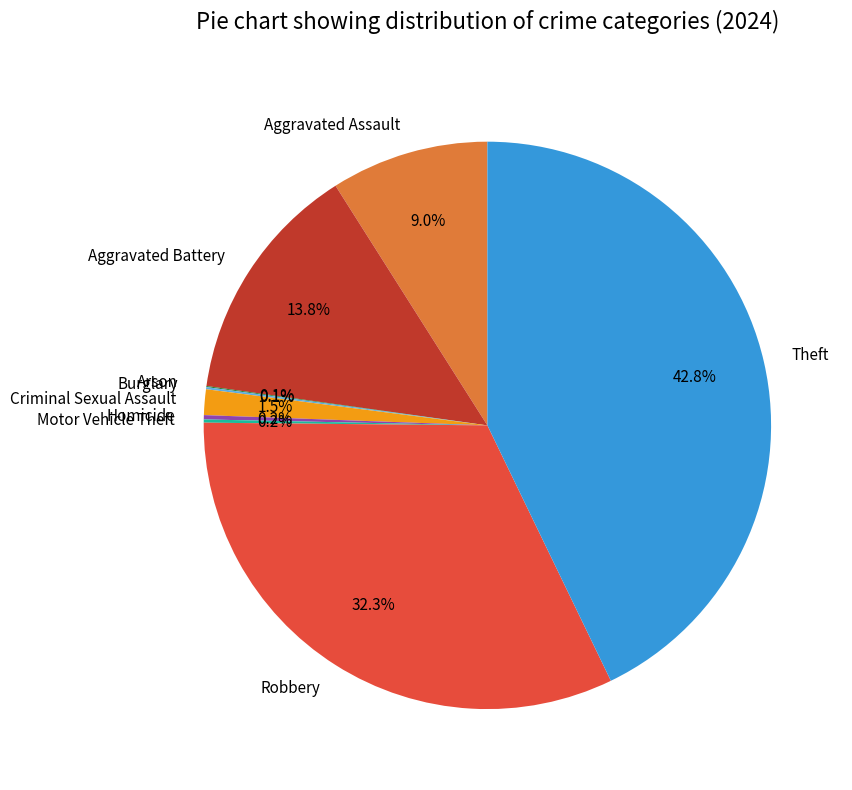

What percentage do Robbery and Aggravated Assault together represent?

41.3%